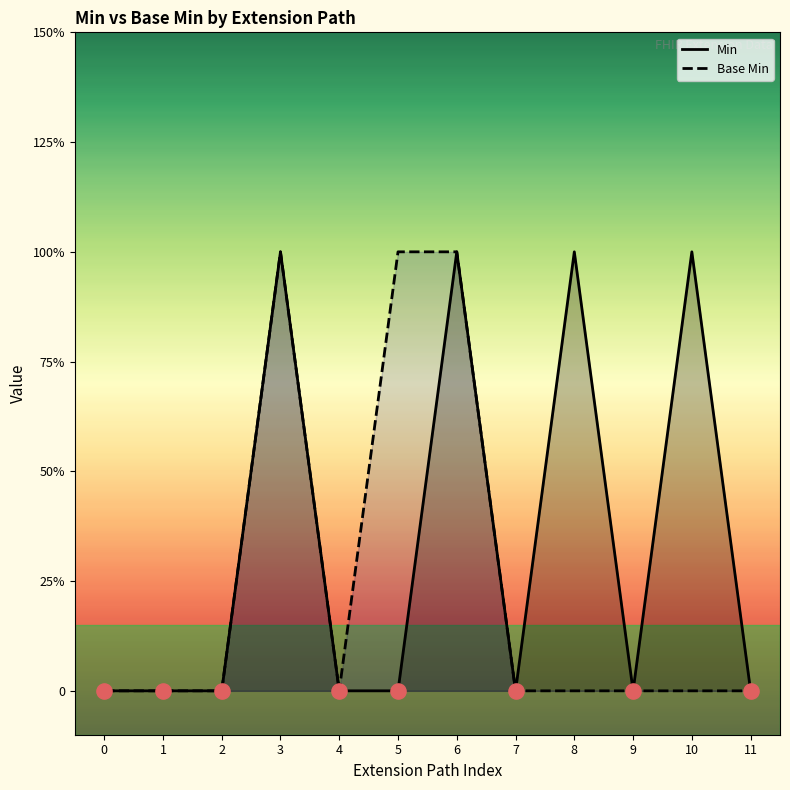

Is the value of Base Min at 7 greater than the value of Min at 2?

No